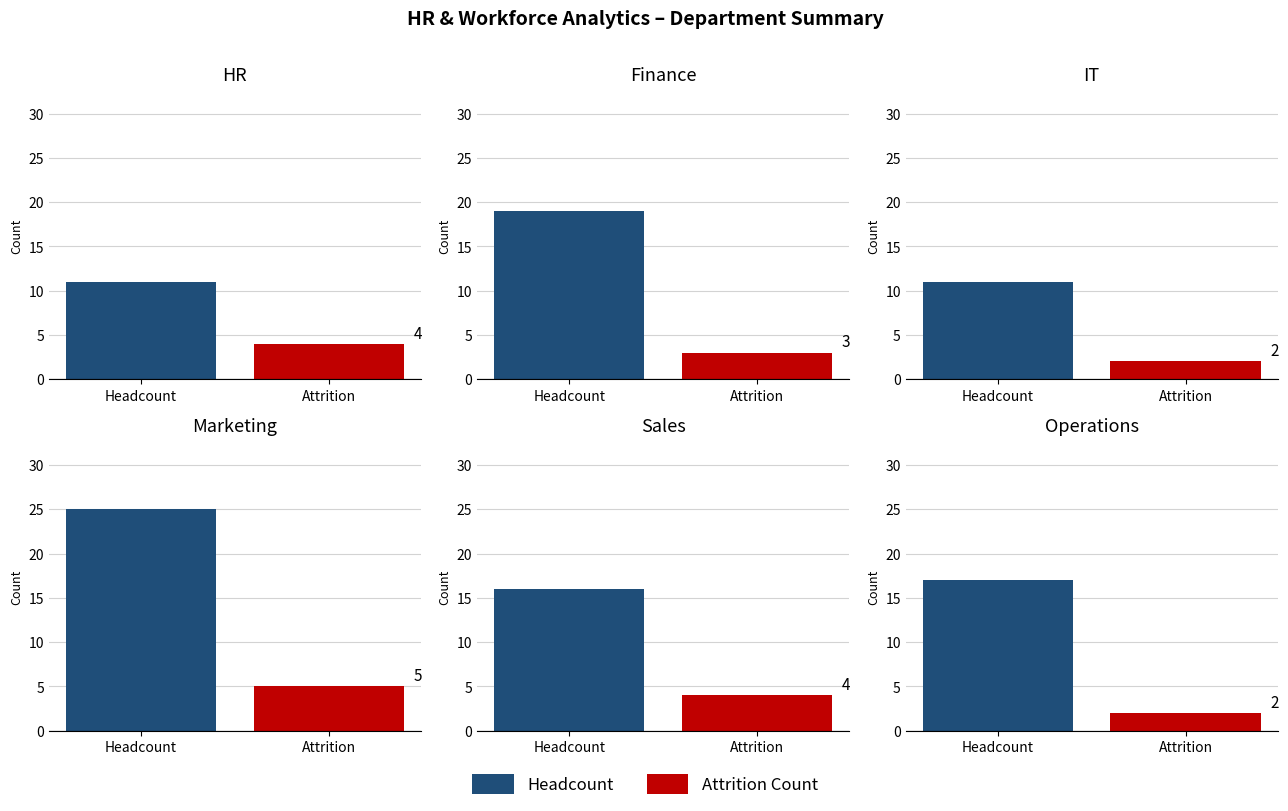

List the series in order of their overall mean, lowest first.

Attrition Count, Headcount